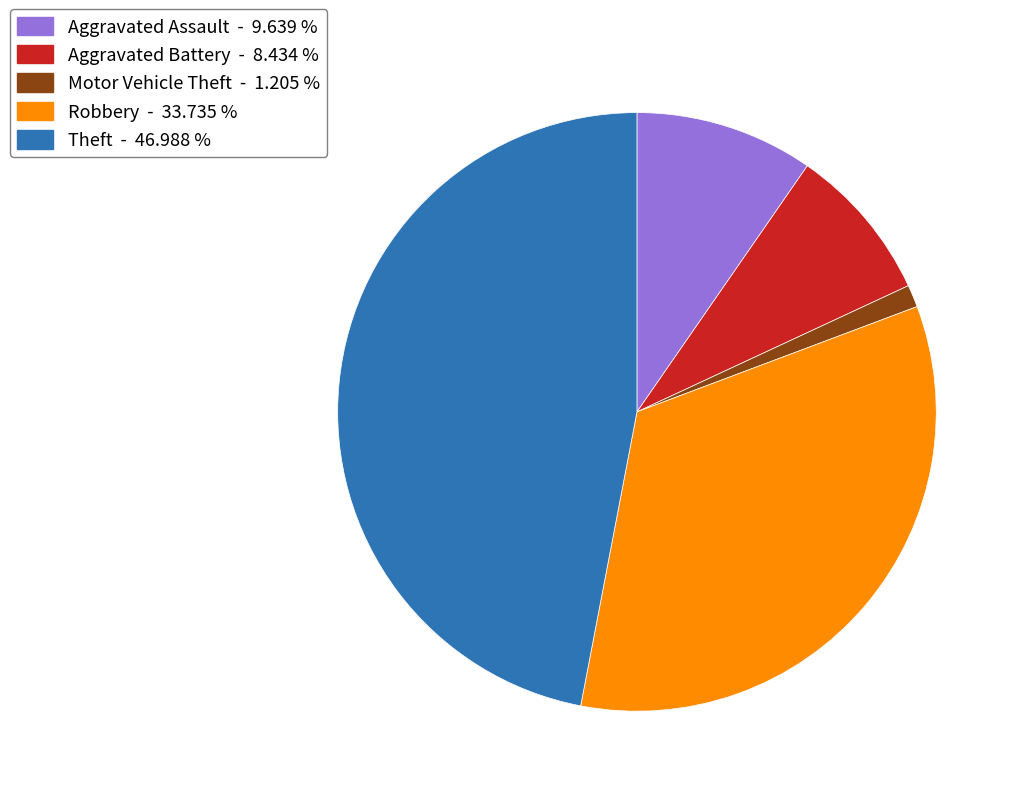

Is Theft the majority of the pie?

No